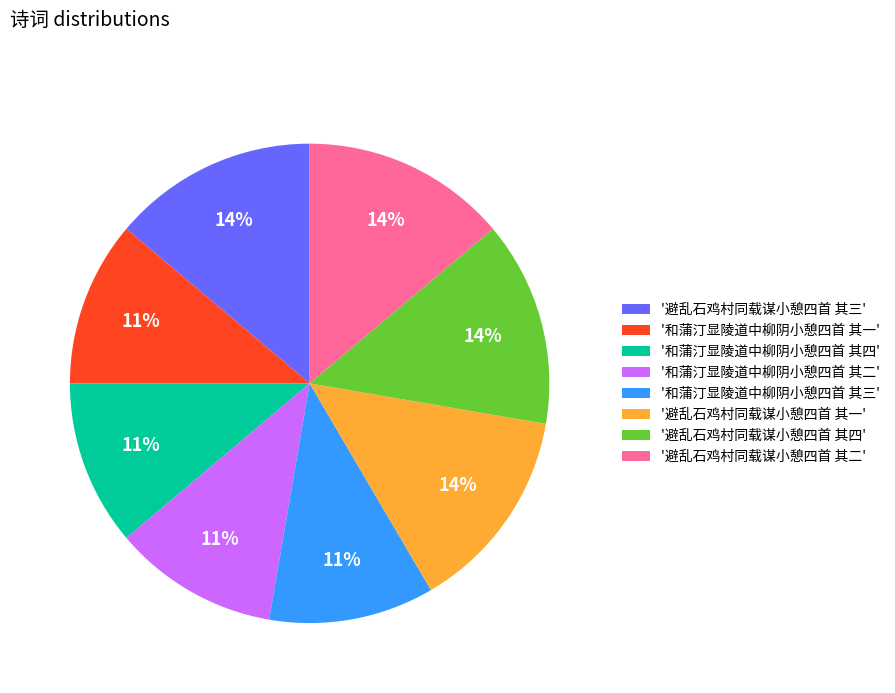

True or false: '和蒲汀显陵道中柳阴小憩四首 其一' accounts for 17% of the total.

False